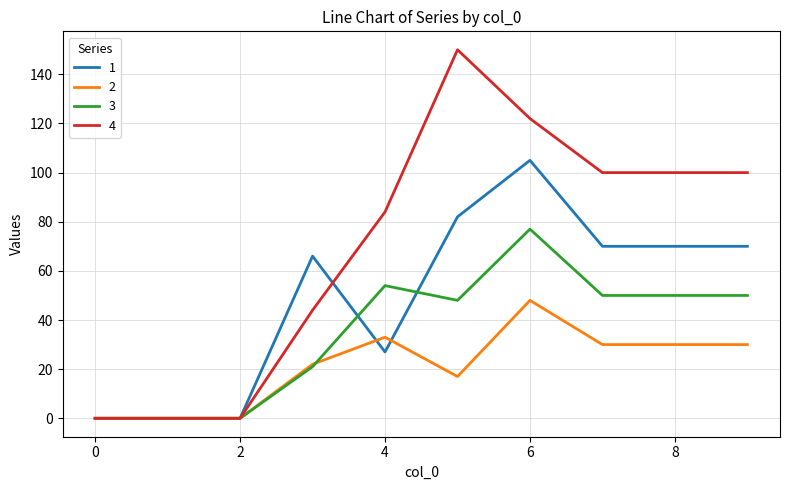

Reading right to left, transcribe all the data shown in this chart.

1: 70	70	70	105	82	27	66	0	0	0
2: 30	30	30	48	17	33	22	0	0	0
3: 50	50	50	77	48	54	21	0	0	0
4: 100	100	100	122	150	84	44	0	0	0